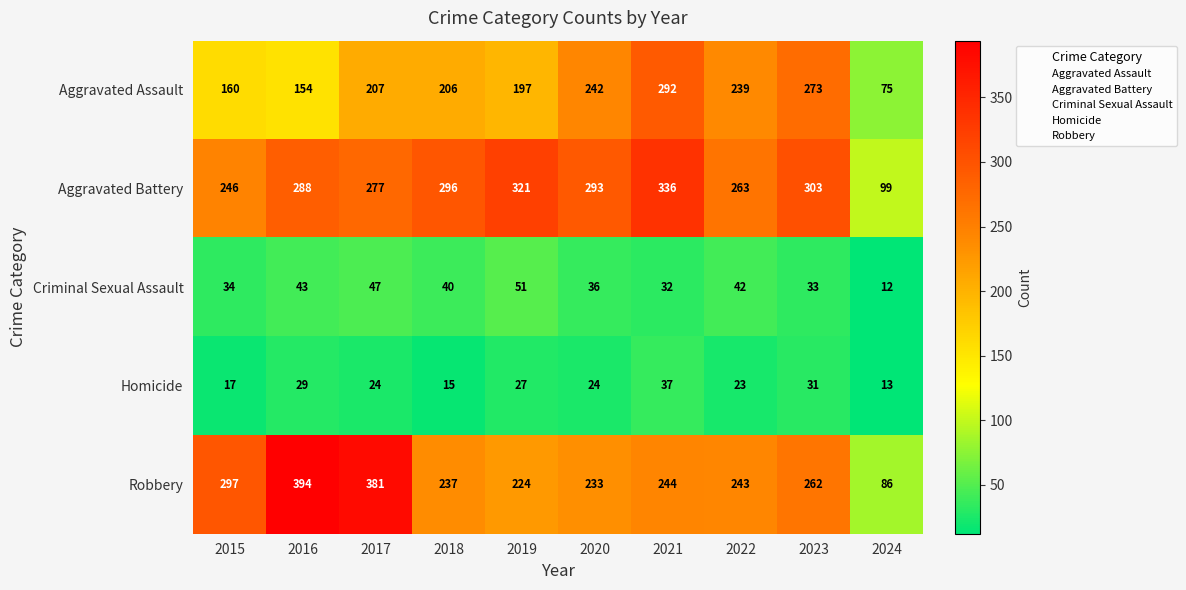

The value of Aggravated Battery at 2024 is 23. True or false?

False